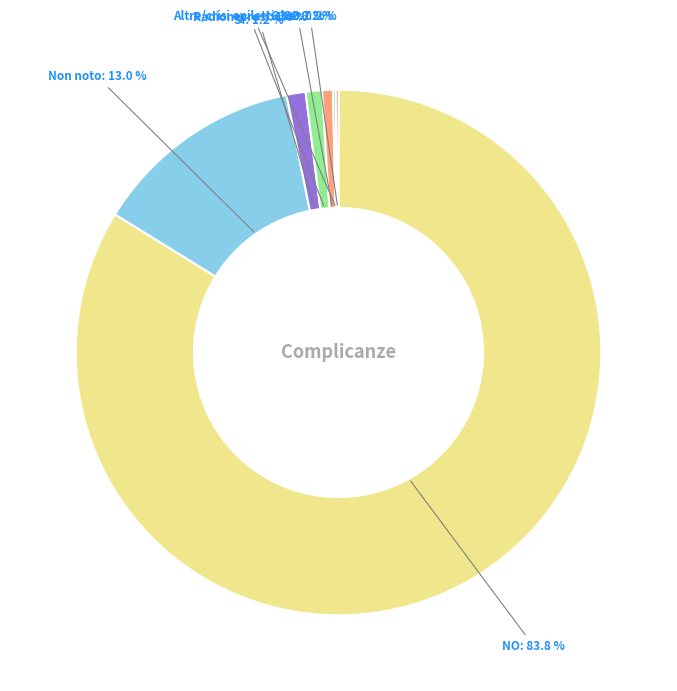

Which slice is the largest?

NO